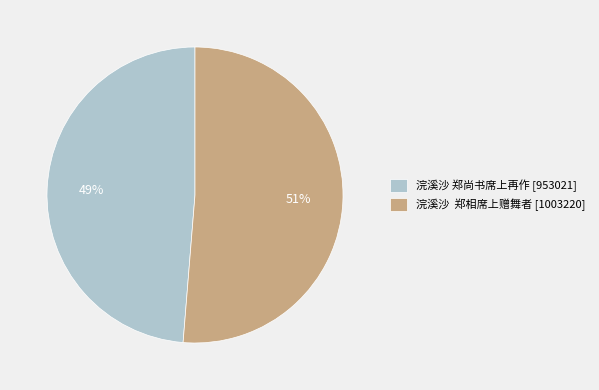

Does any single category account for the majority?

Yes